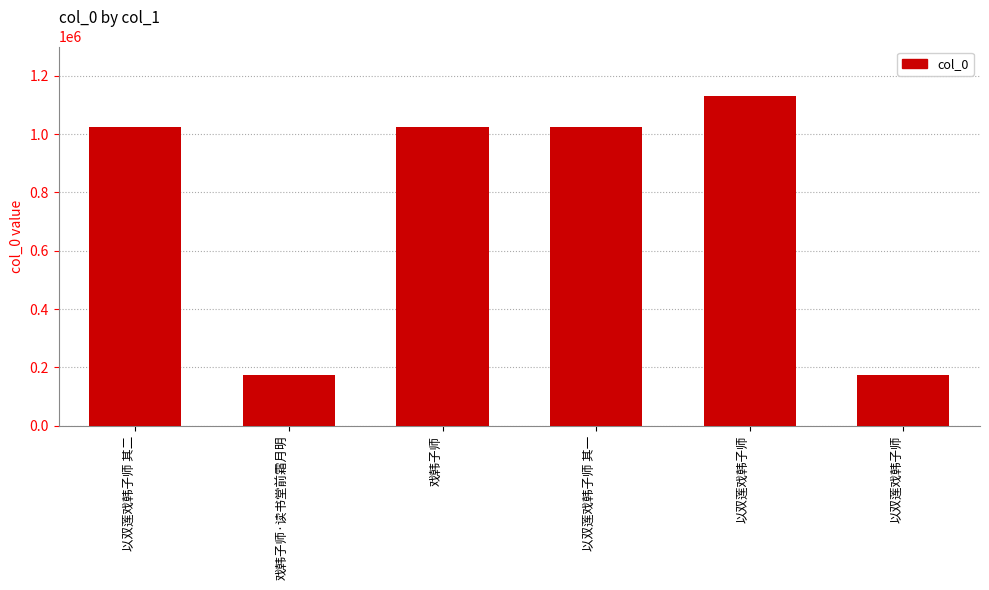

Count the number of categories in the chart.

6